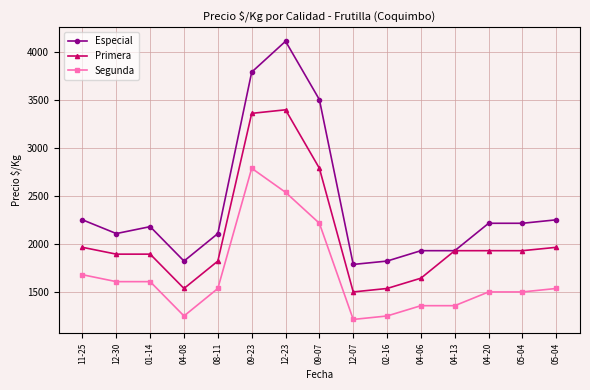

How many categories are shown in the chart?

15